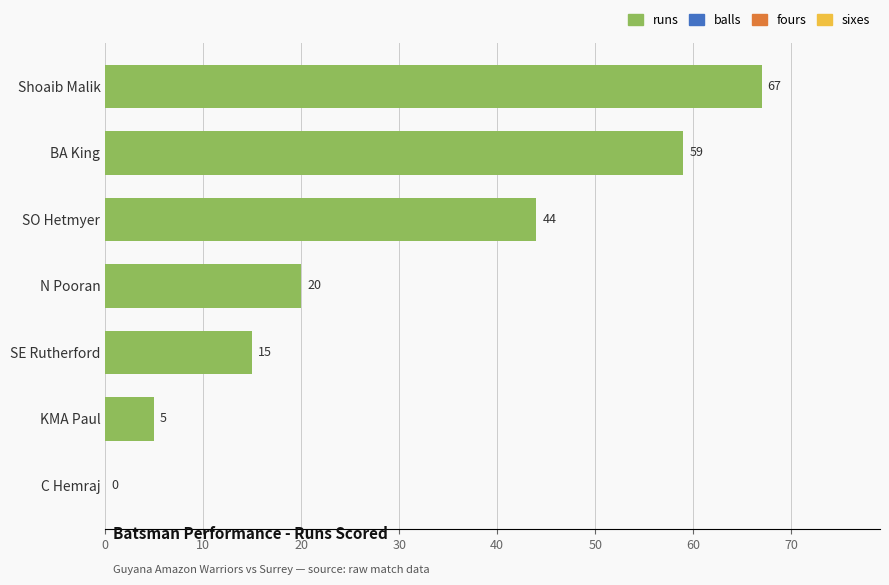

What is the greatest value displayed?

67